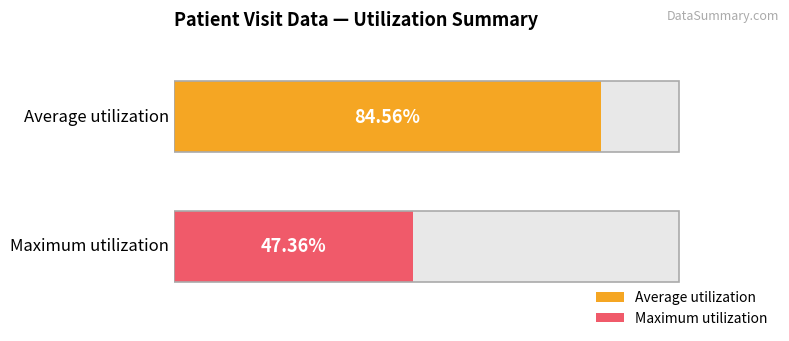

Which series changed the most between 2 and 15?

Average utilization